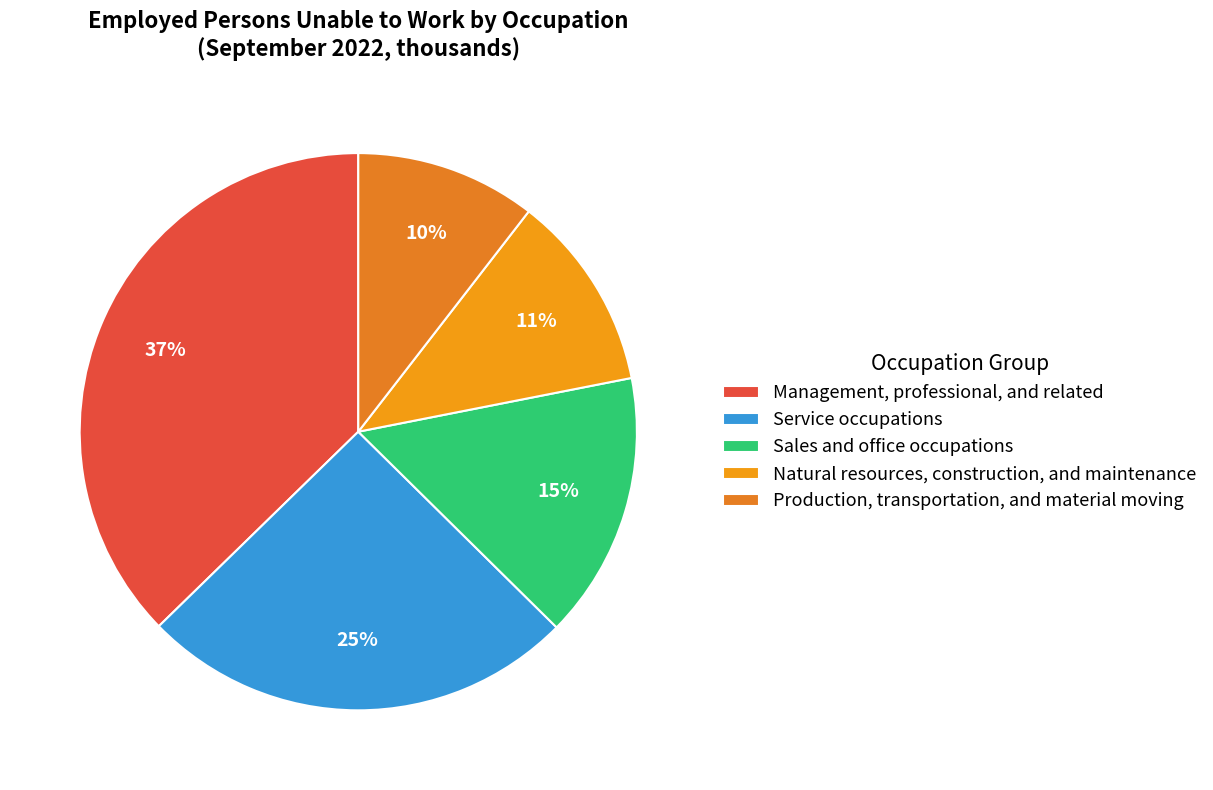

Is there any slice that represents more than half of the pie?

No